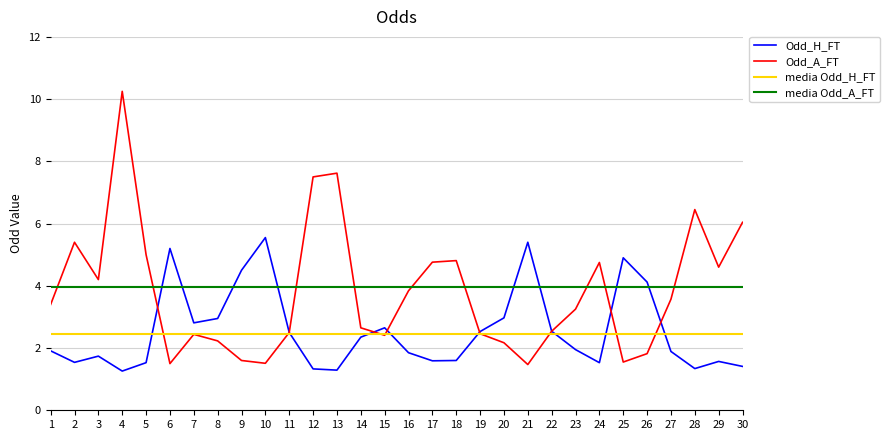

What is the total value across all series at 2?

13.3